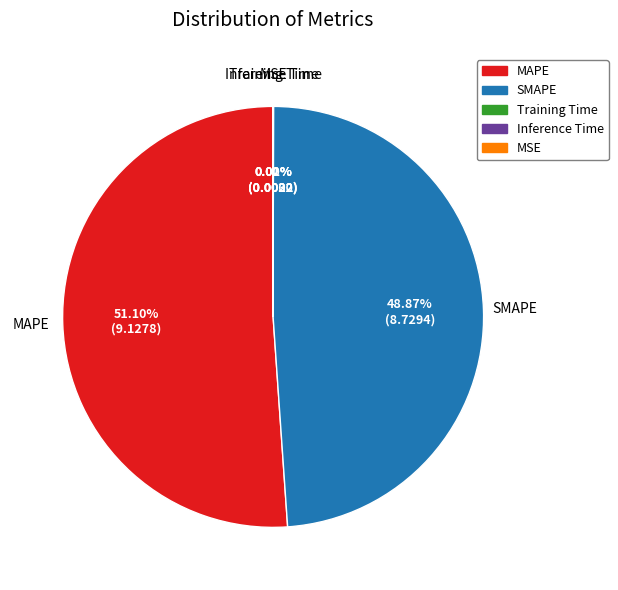

True or false: MAPE accounts for 42% of the total.

False